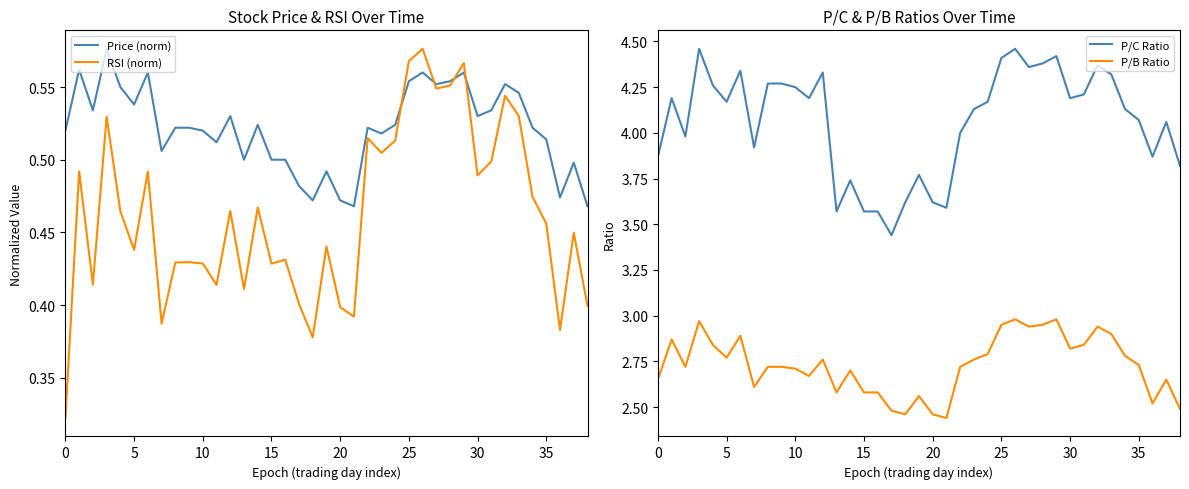

Reading left to right, transcribe all the data shown in this chart.

Price (norm): 0.5	0.6	0.5	0.6	0.6	0.5	0.6	0.5	0.5	0.5	0.5	0.5	0.5	0.5	0.5	0.5	0.5	0.5	0.5	0.5	0.5	0.5	0.5	0.5	0.5	0.6	0.6	0.6	0.6	0.6	0.5	0.5	0.6	0.5	0.5	0.5	0.5	0.5	0.5
RSI (norm): 0.3	0.5	0.4	0.5	0.5	0.4	0.5	0.4	0.4	0.4	0.4	0.4	0.5	0.4	0.5	0.4	0.4	0.4	0.4	0.4	0.4	0.4	0.5	0.5	0.5	0.6	0.6	0.5	0.6	0.6	0.5	0.5	0.5	0.5	0.5	0.5	0.4	0.4	0.4
P/C Ratio: 3.9	4.2	4.0	4.5	4.3	4.2	4.3	3.9	4.3	4.3	4.2	4.2	4.3	3.6	3.7	3.6	3.6	3.4	3.6	3.8	3.6	3.6	4.0	4.1	4.2	4.4	4.5	4.4	4.4	4.4	4.2	4.2	4.4	4.3	4.1	4.1	3.9	4.1	3.8
P/B Ratio: 2.6	2.9	2.7	3.0	2.8	2.8	2.9	2.6	2.7	2.7	2.7	2.7	2.8	2.6	2.7	2.6	2.6	2.5	2.5	2.6	2.5	2.4	2.7	2.8	2.8	3.0	3.0	2.9	3.0	3.0	2.8	2.8	2.9	2.9	2.8	2.7	2.5	2.6	2.5